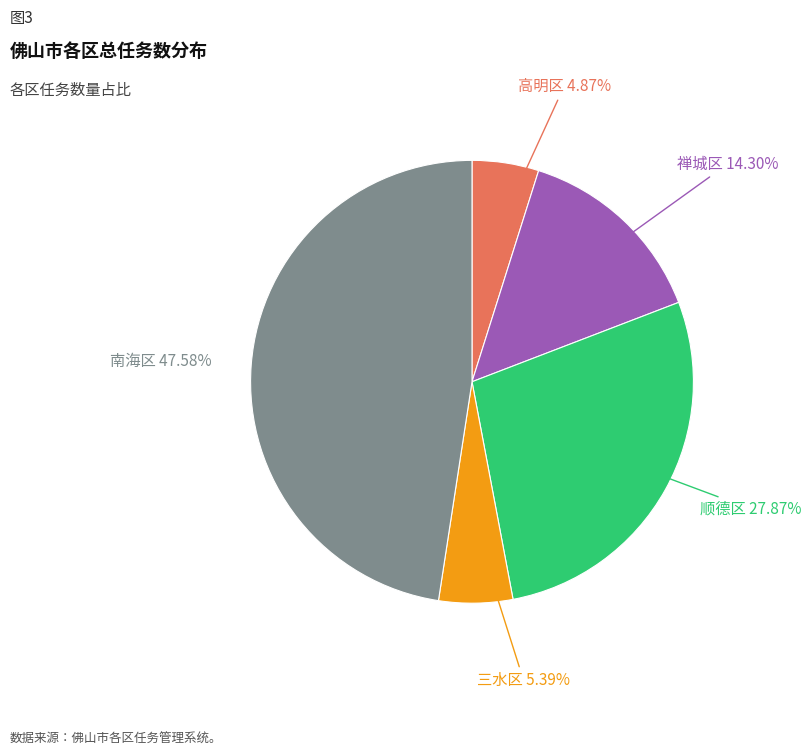

Is it true that 禅城区 is 4% of the pie?

False